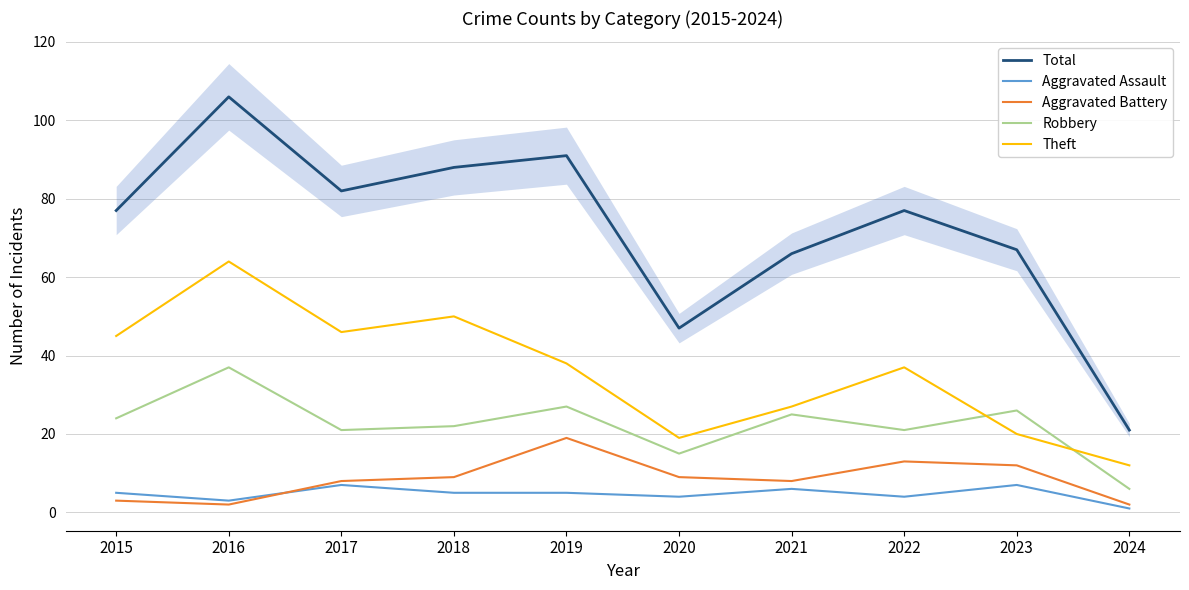

At which label is Aggravated Assault closest to 4?

2020